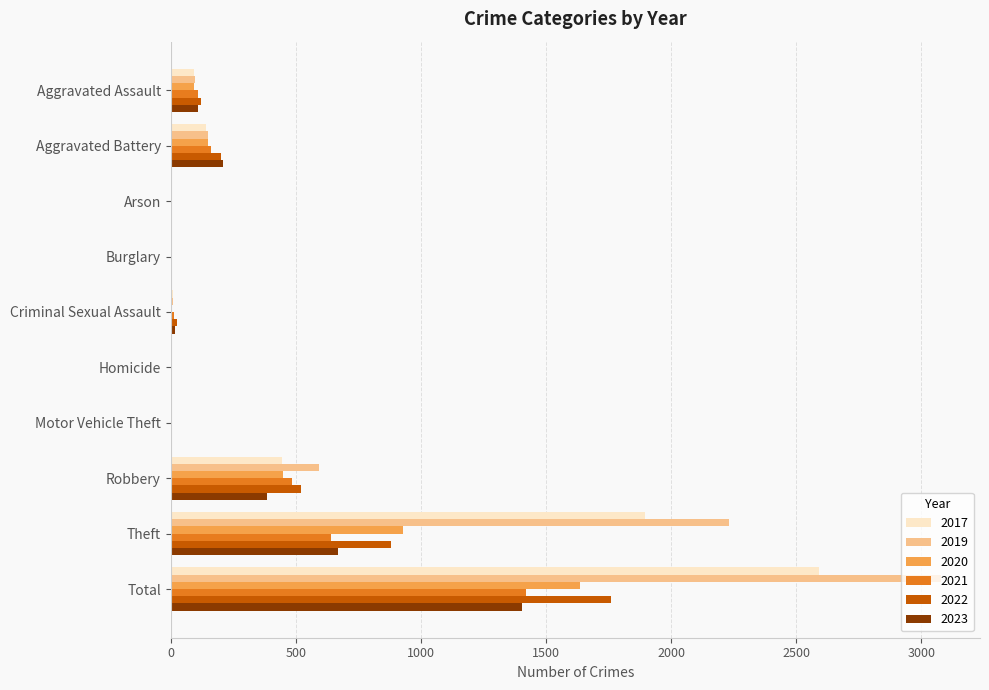

How many series are shown in this chart?

6